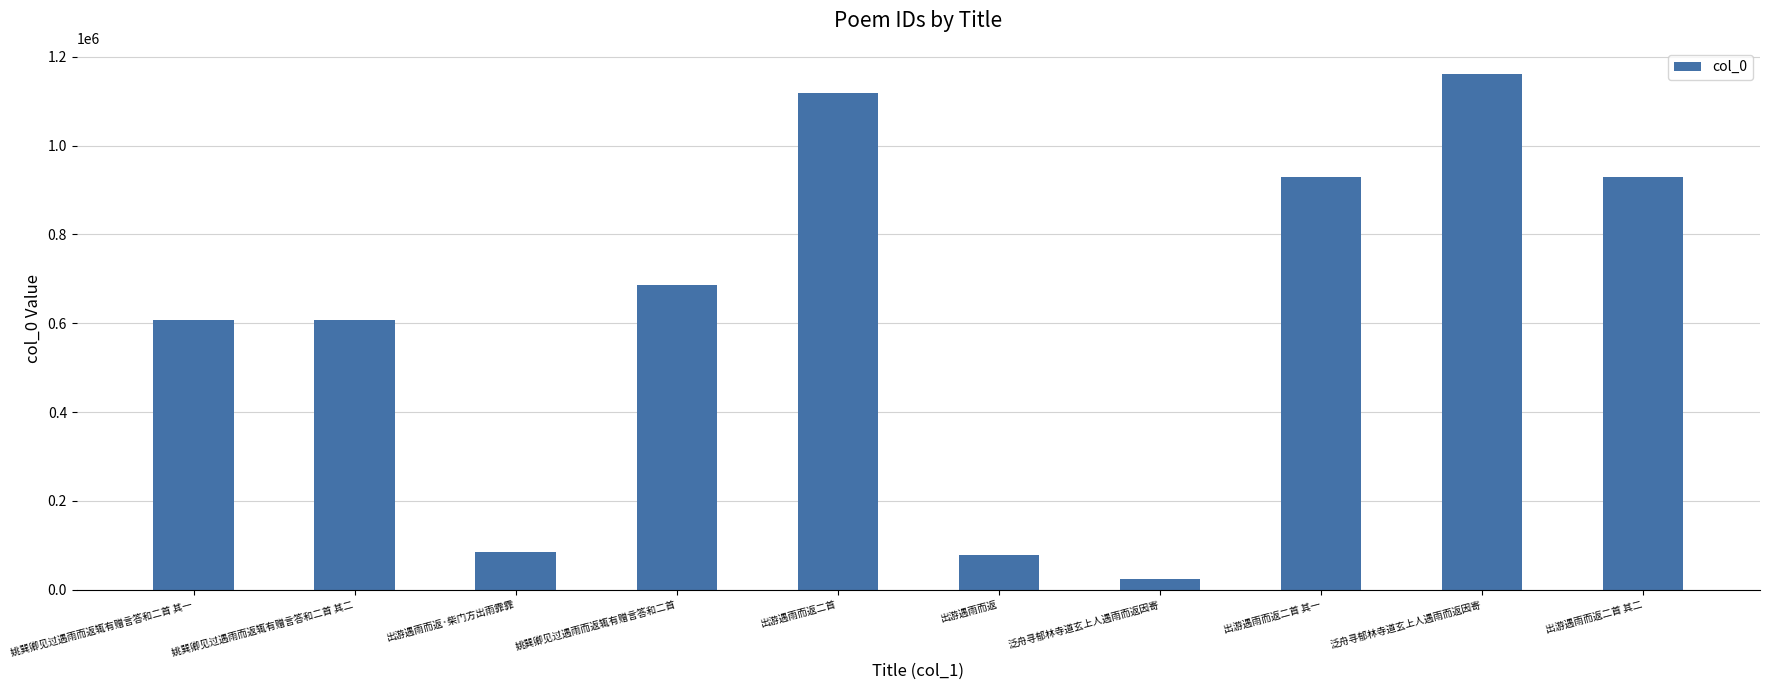

Does the chart contain any negative values?

No